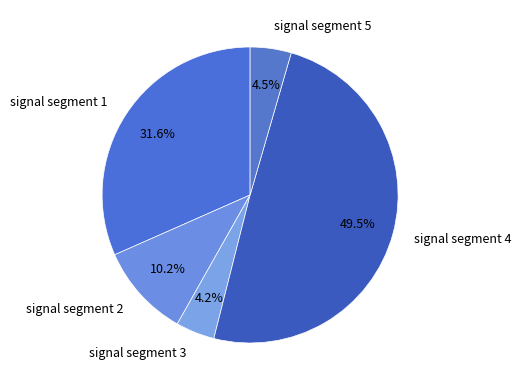

Count the number of slices in the pie.

5